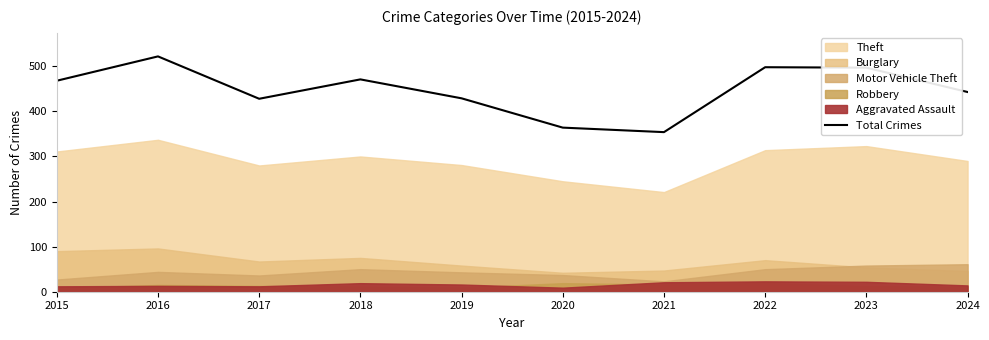

Reading right to left, transcribe all the data shown in this chart.

443	497	498	354	364	429	471	428	522	468